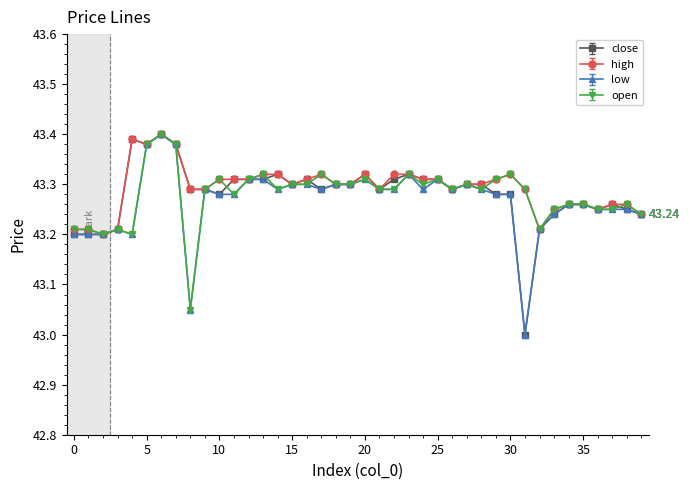

What are all the series names shown in the legend?

close, high, low, open